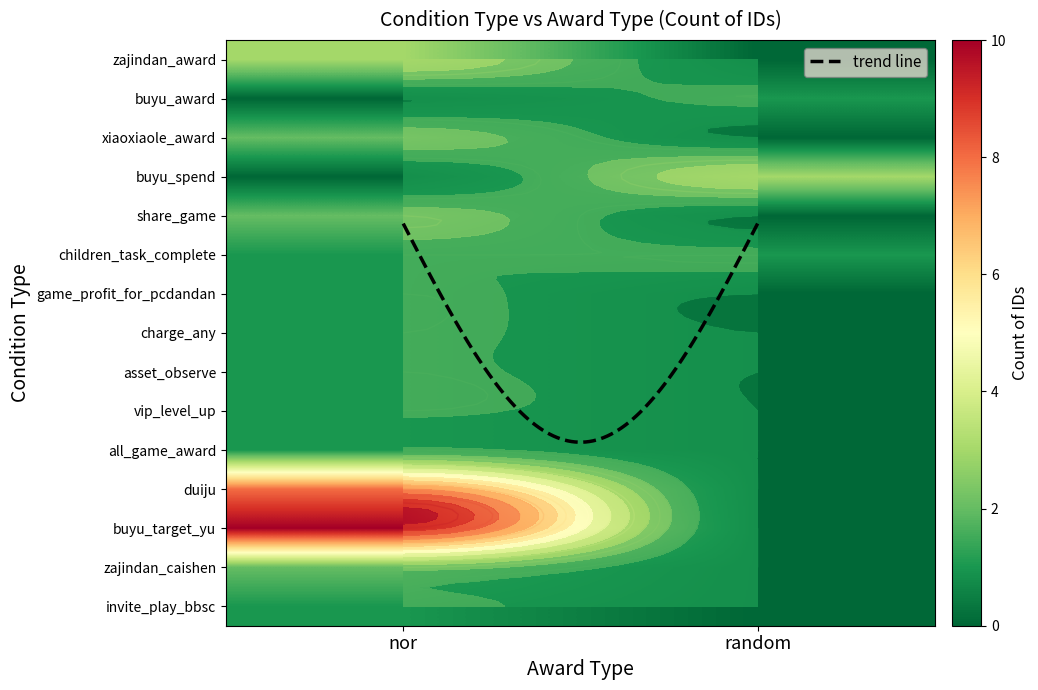

List the labels in order of buyu_award value, largest first.

random, nor